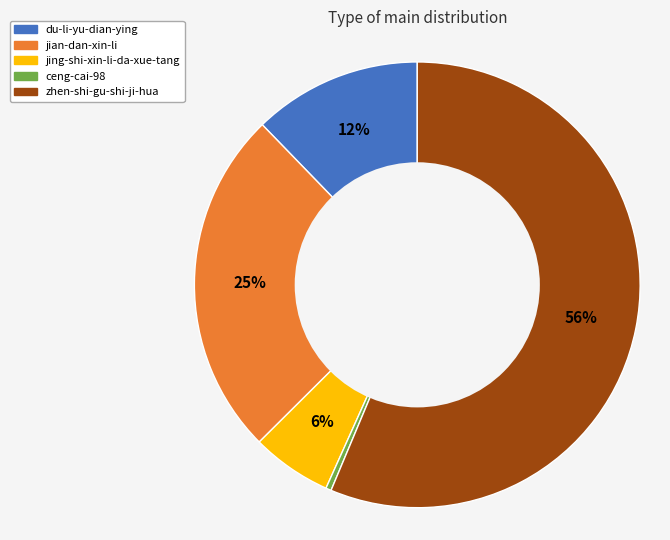

Which has a higher value, ceng-cai-98 or zhen-shi-gu-shi-ji-hua?

zhen-shi-gu-shi-ji-hua